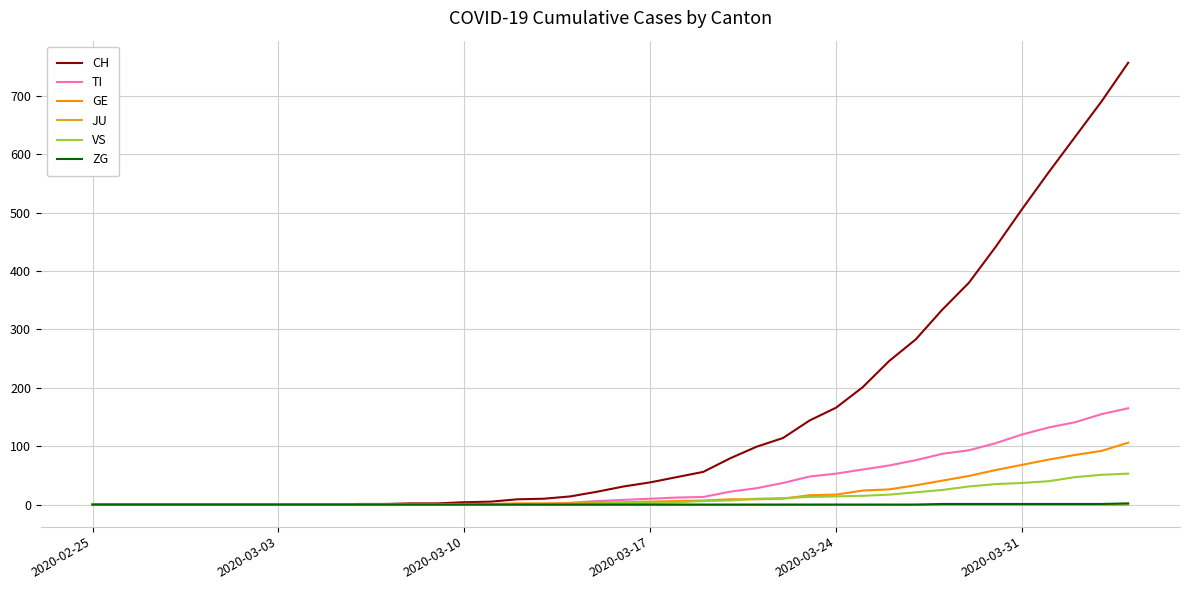

Count the ZG values in the range 0 to 1.

39